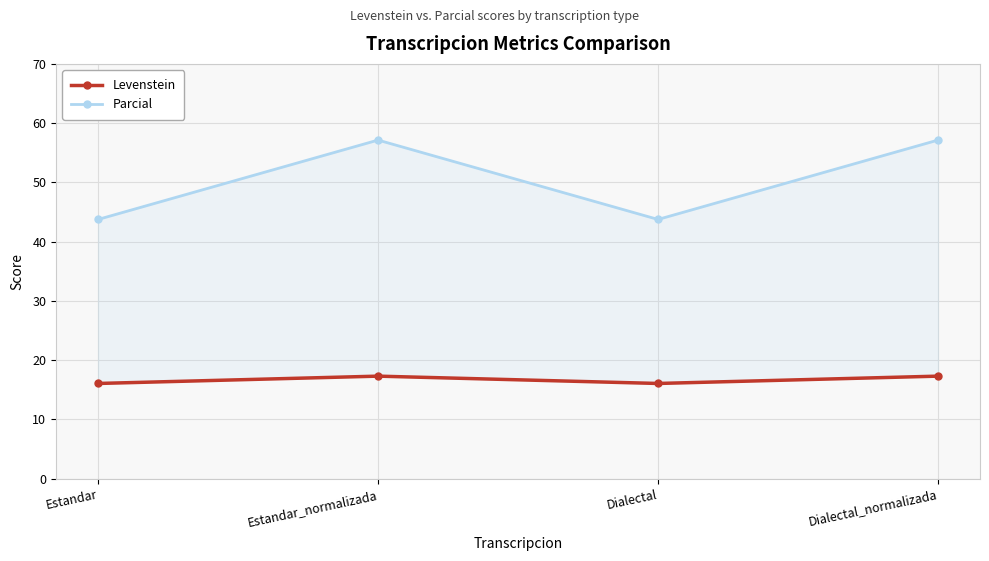

Reading left to right, what are all the values shown in this chart?

Levenstein: 16.1	17.3	16.1	17.3
Parcial: 43.8	57.1	43.8	57.1